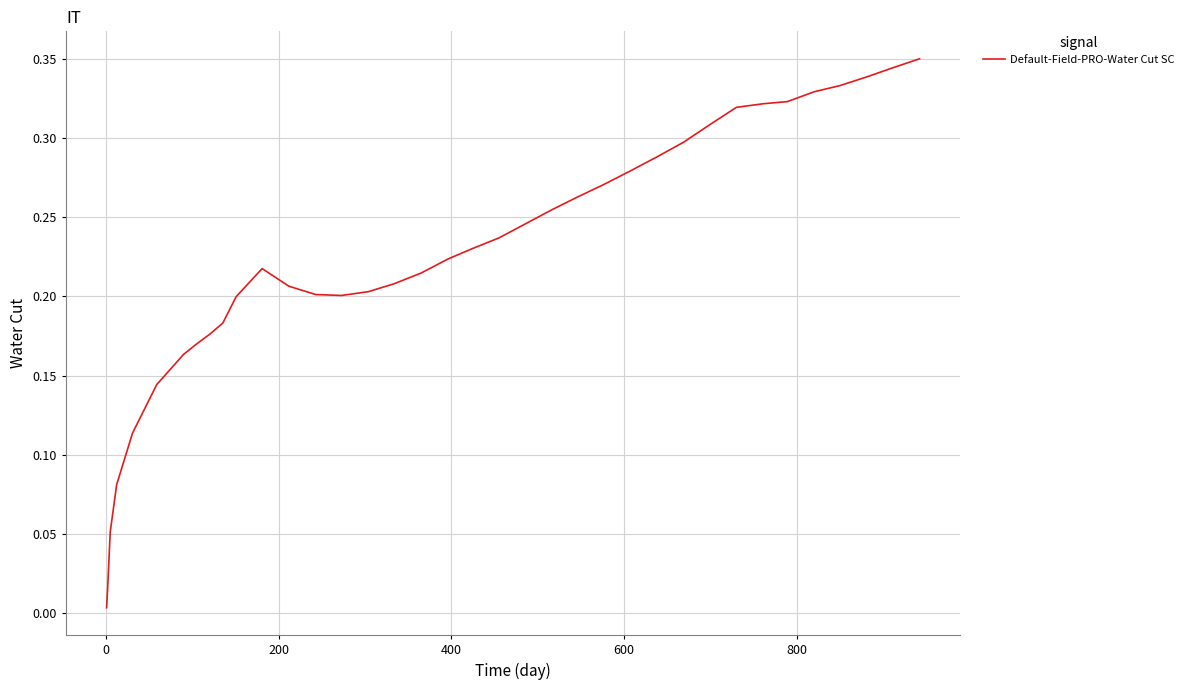

Does the chart have visible grid lines?

Yes